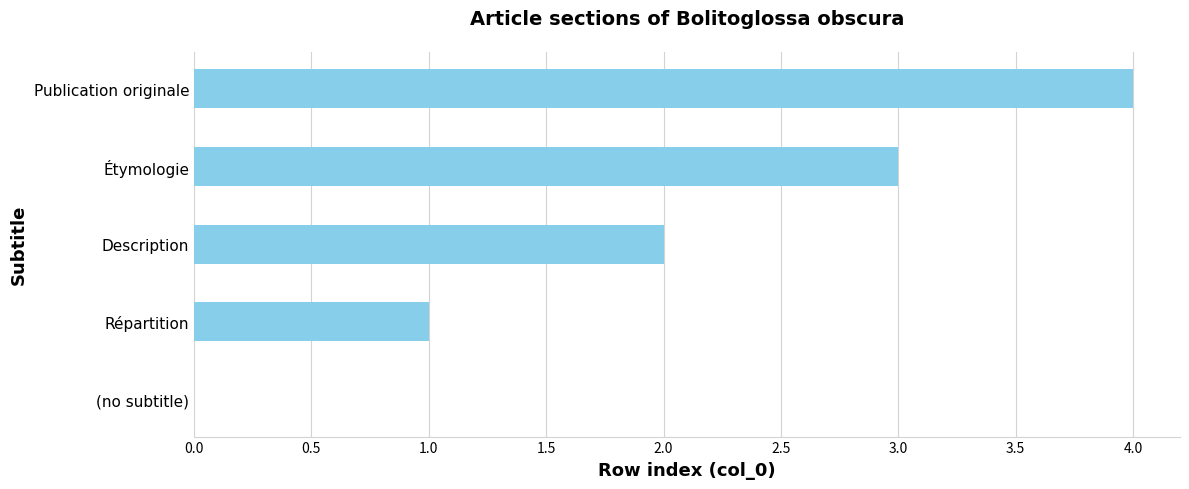

Does the chart contain stacked bars?

No